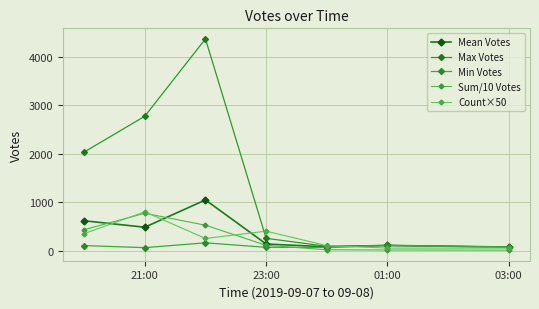

Does the chart have visible grid lines?

Yes